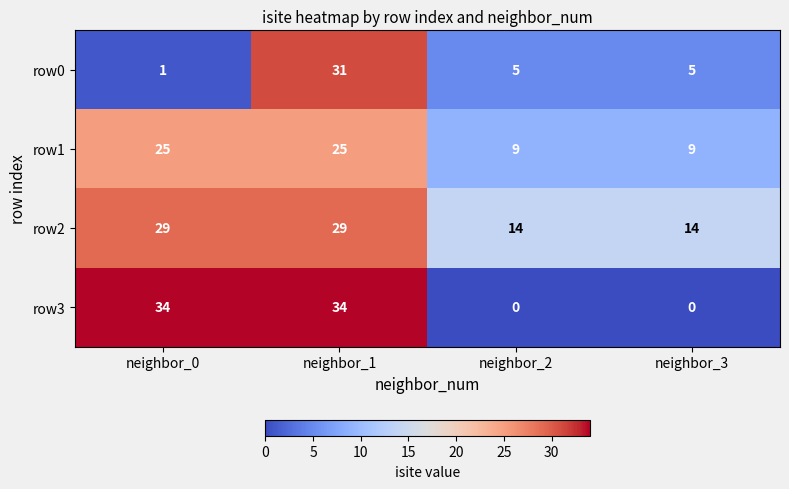

What is the spread (max minus min) of values at neighbor_2?

14